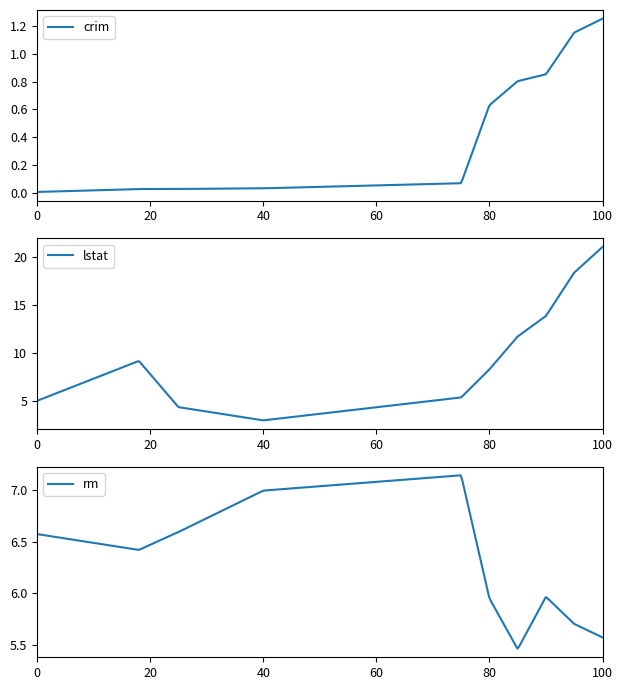

What is the total value across all series at 80?

14.8